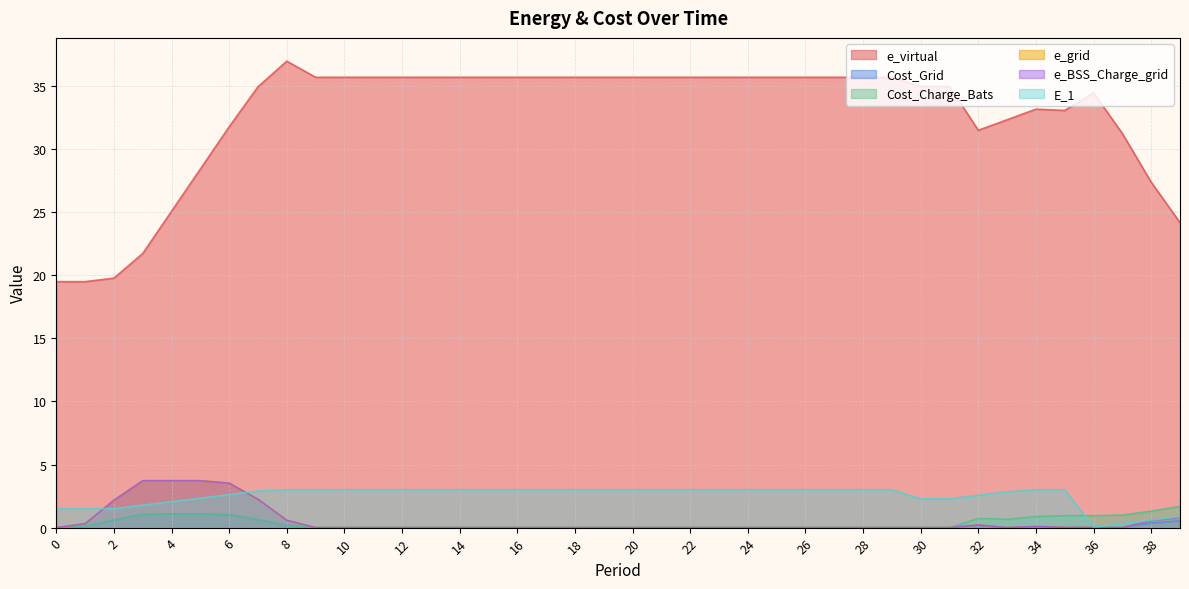

At how many categories does at least one series exceed 27?

34